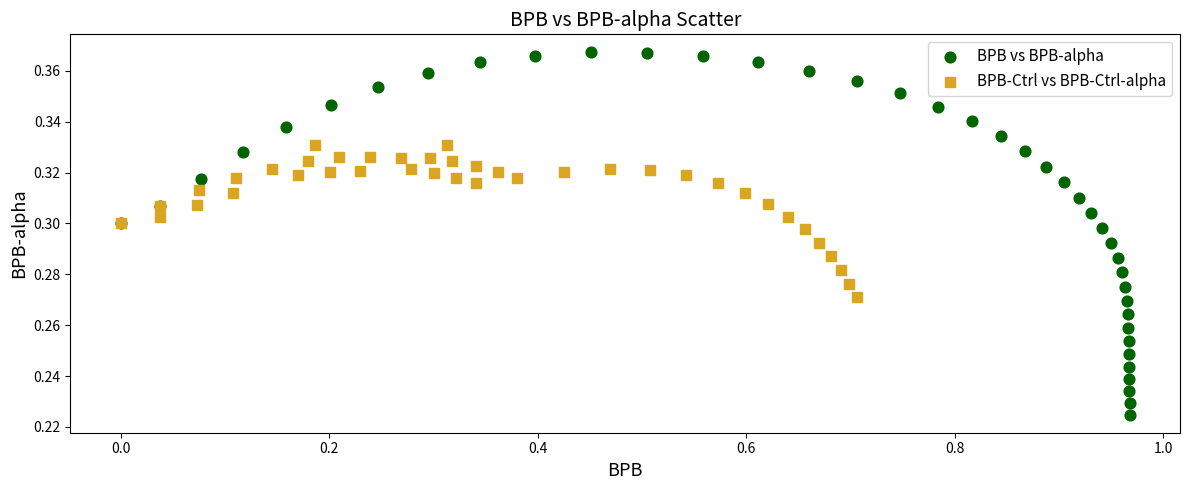

Which series has the widest spread of Y values?

BPB vs BPB-alpha